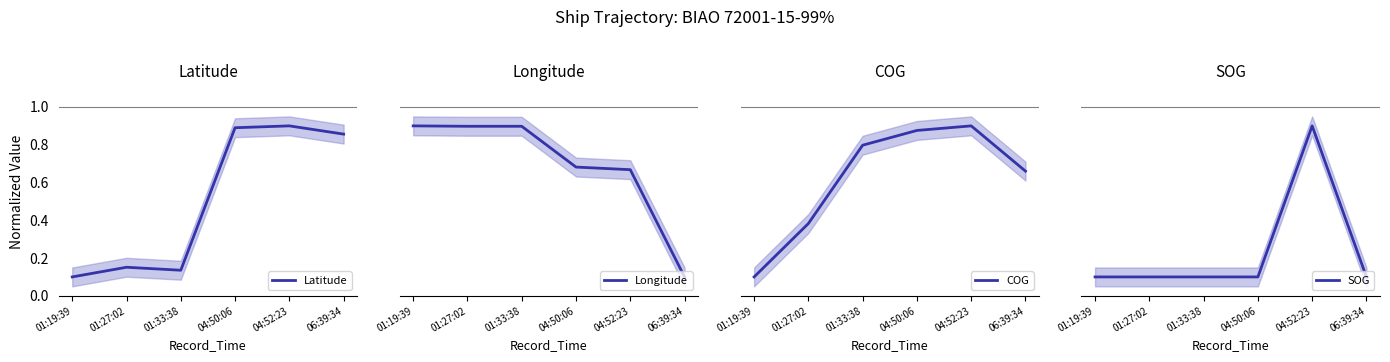

How many Longitude values are between 0 and 1?

6